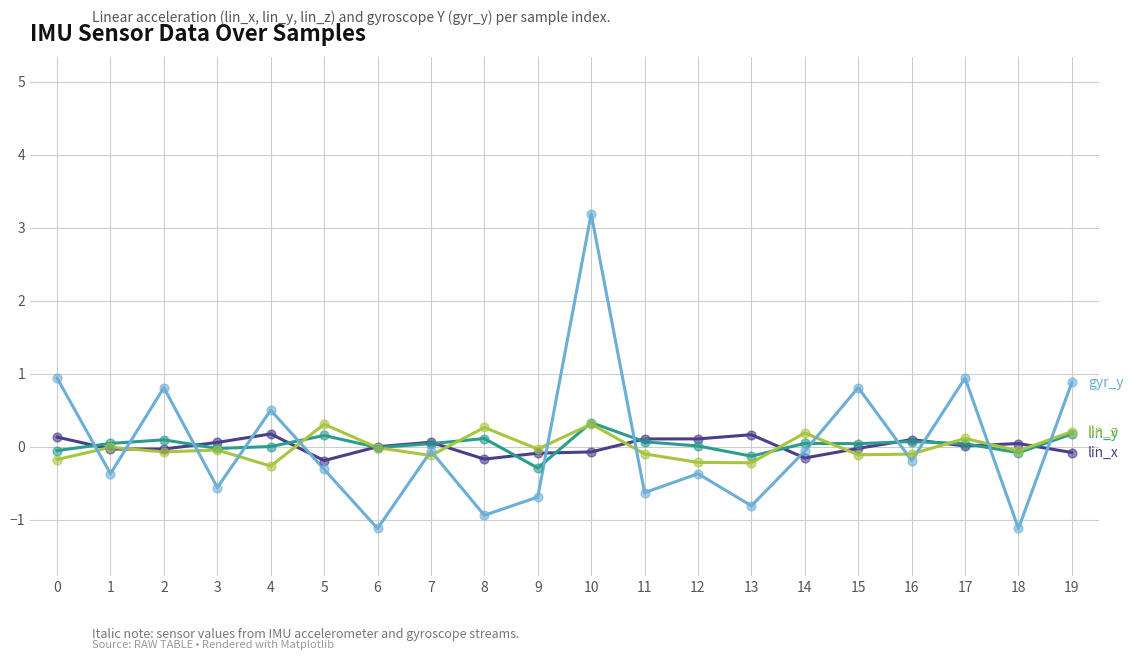

At which category is the sum across all series the highest?

10